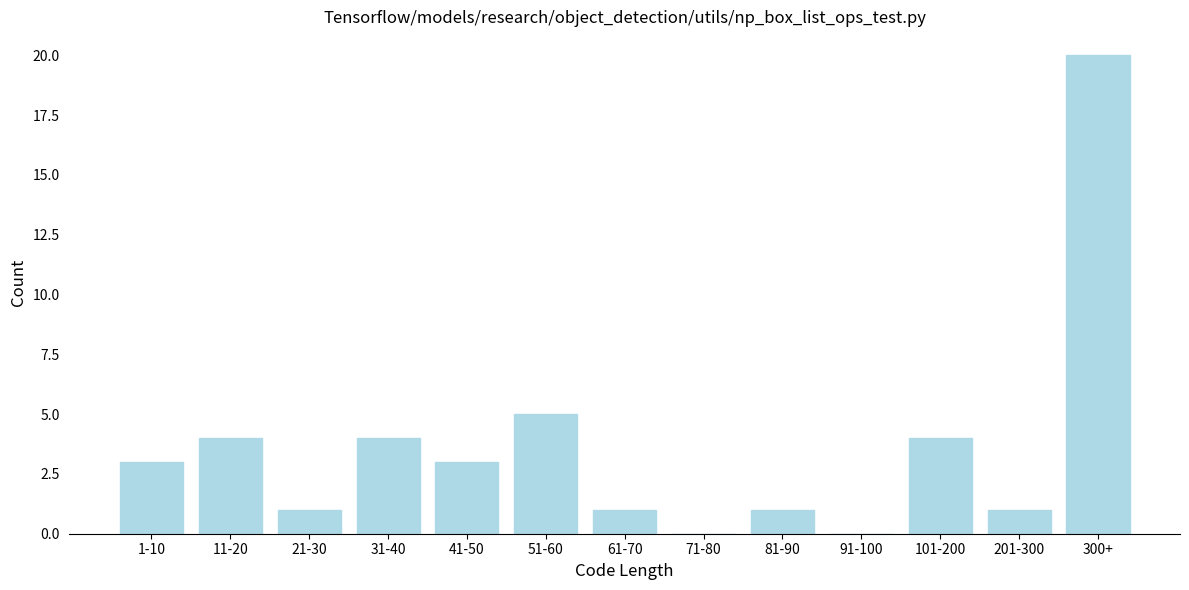

Reading left to right, transcribe all the data shown in this chart.

1-10=3	11-20=4	21-30=1	31-40=4	41-50=3	51-60=5	61-70=1	71-80=0	81-90=1	91-100=0	101-200=4	201-300=1	300+=20